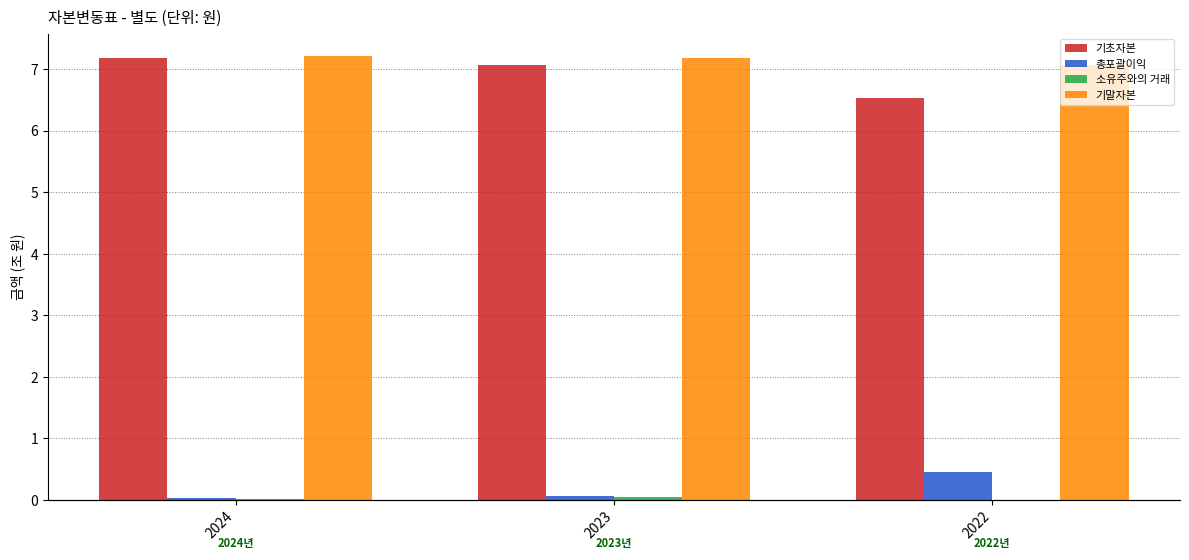

Which category has the highest value in the 기말자본 series?

2024